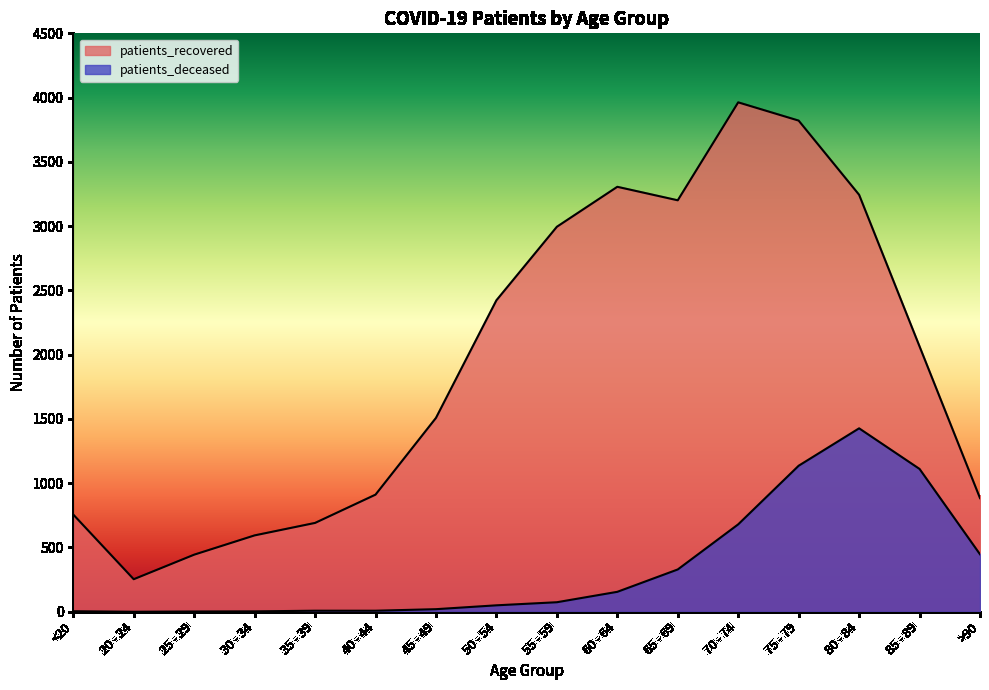

What are all the series names shown in the legend?

patients_deceased, patients_recovered